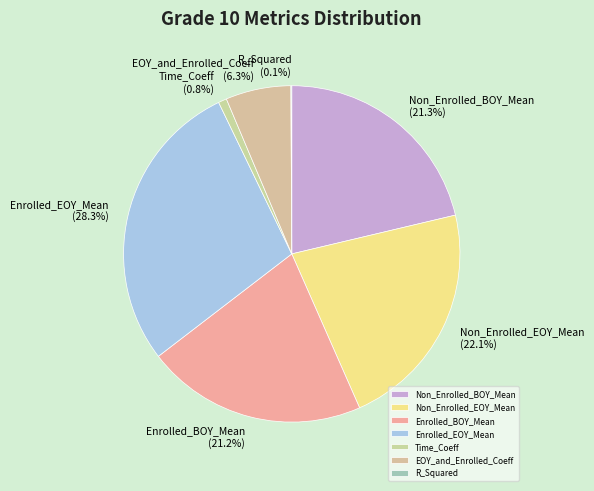

Does EOY_and_Enrolled_Coeff represent more than half of the total?

No